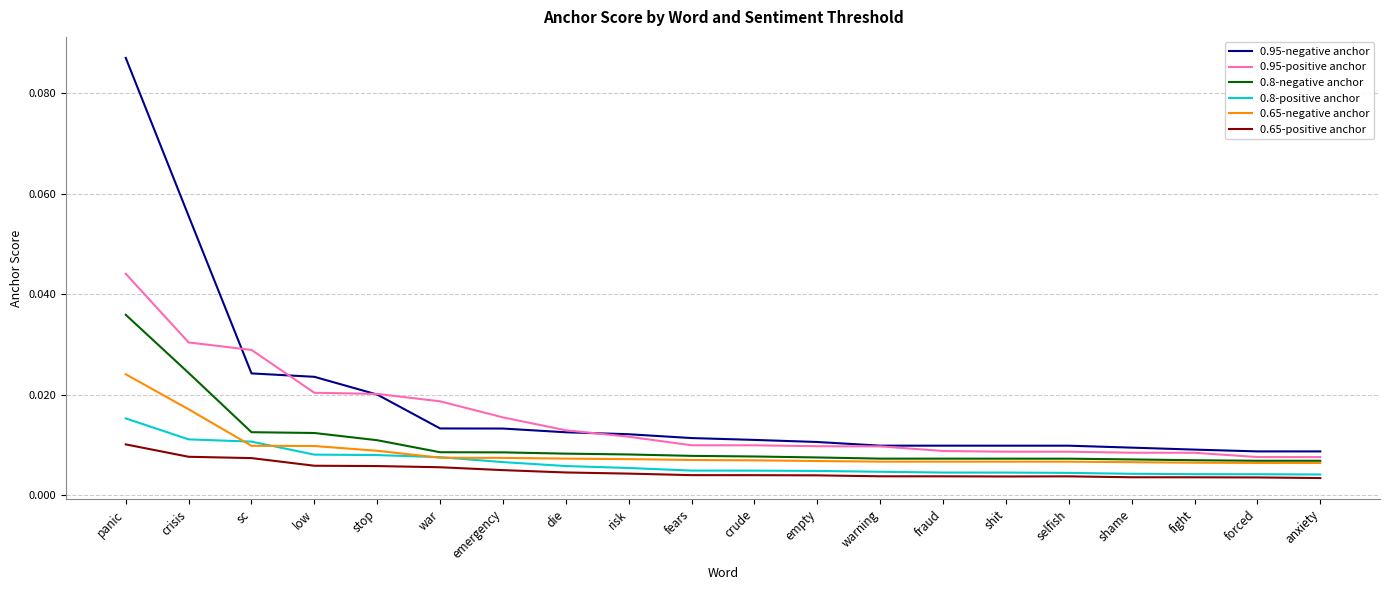

Rank the series by their maximum value, from highest to lowest.

0.95-negative anchor, 0.95-positive anchor, 0.8-negative anchor, 0.65-negative anchor, 0.8-positive anchor, 0.65-positive anchor